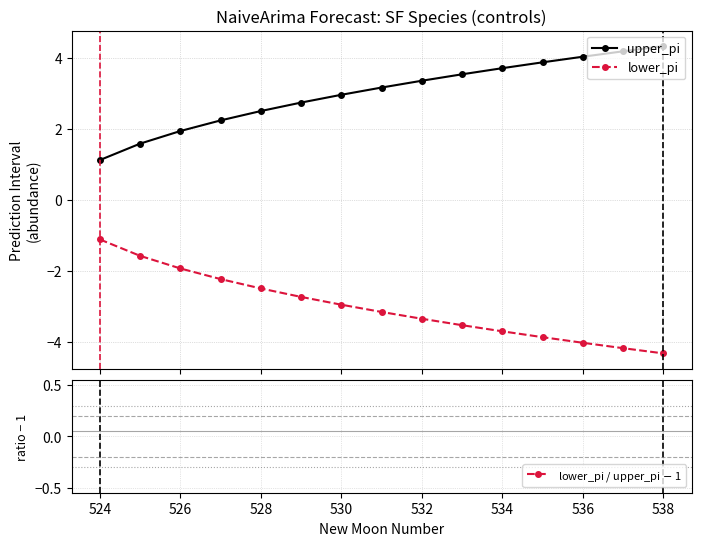

True or false: upper_pi and lower_pi intersect in this chart.

False